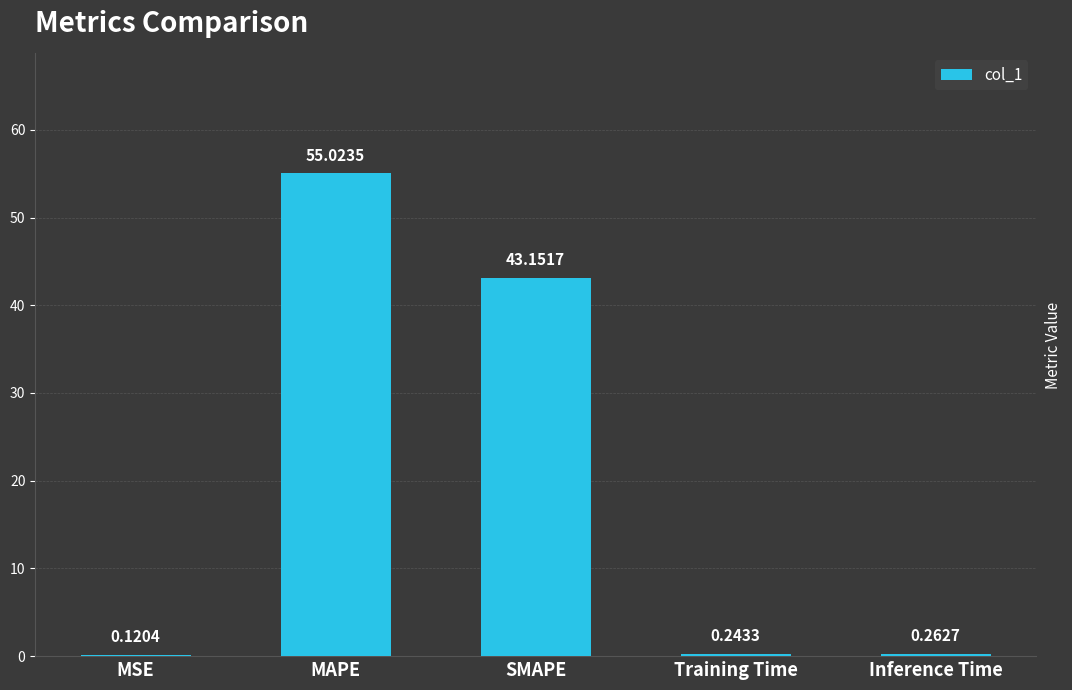

What is the sum of the values at Inference Time and MAPE?

55.3